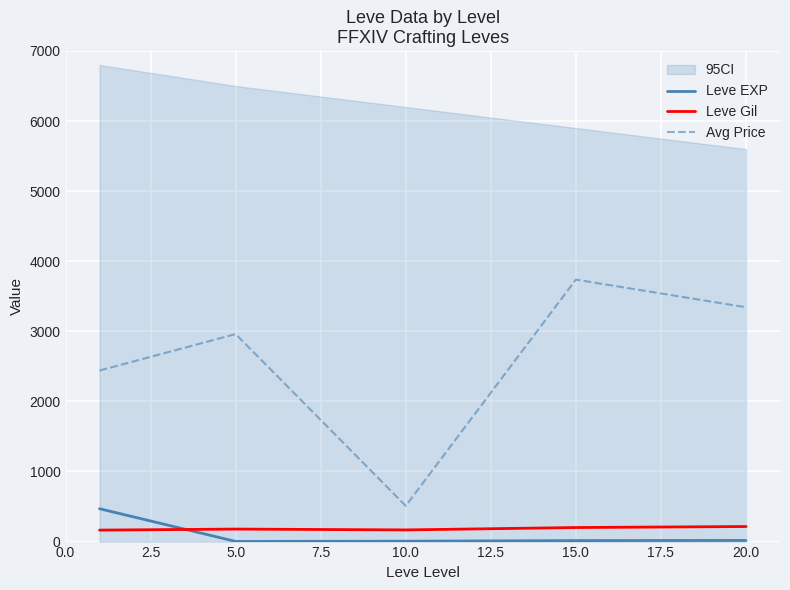

What is the highest value of the Leve Gil series?

214.8